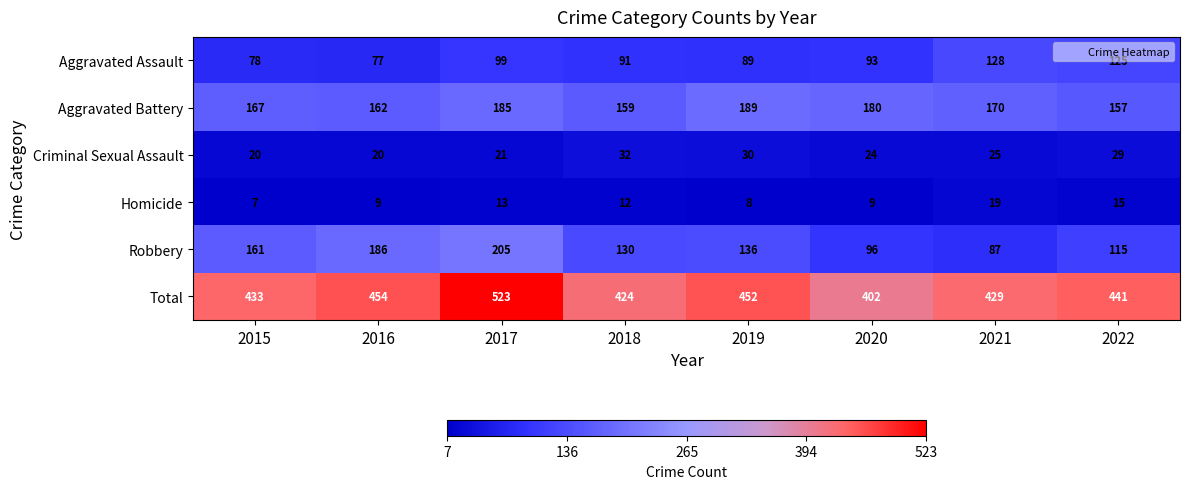

What is the average value of the Total series?

445